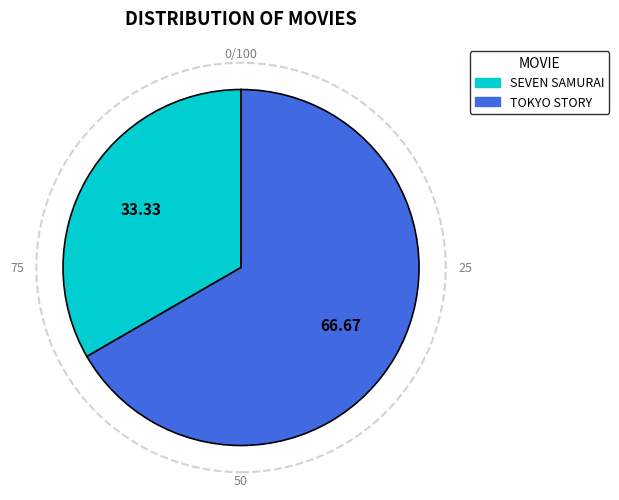

Combined, do TOKYO STORY and SEVEN SAMURAI account for over 50%?

Yes